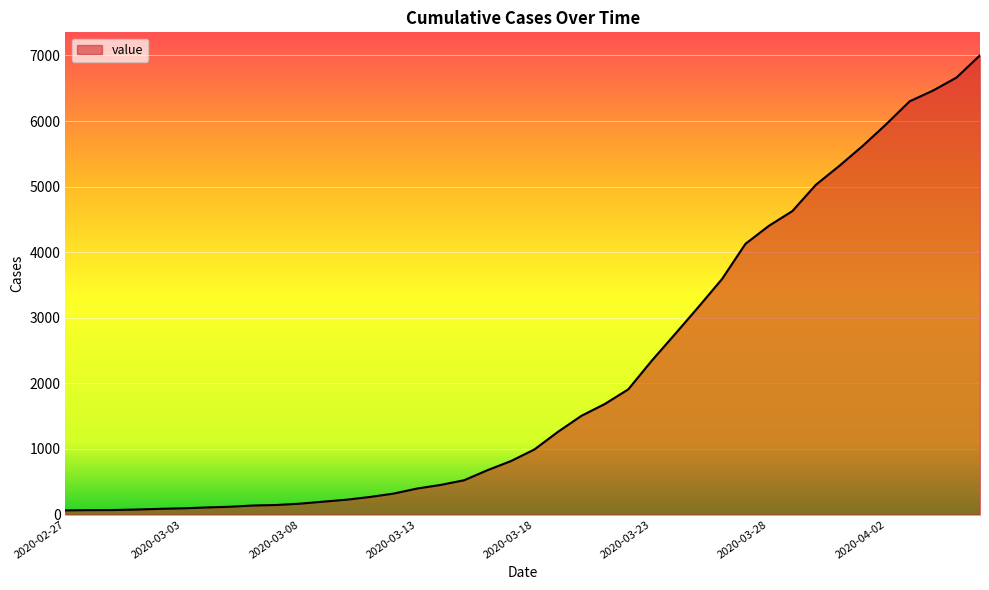

Does the chart display data point markers on the line(s)?

No